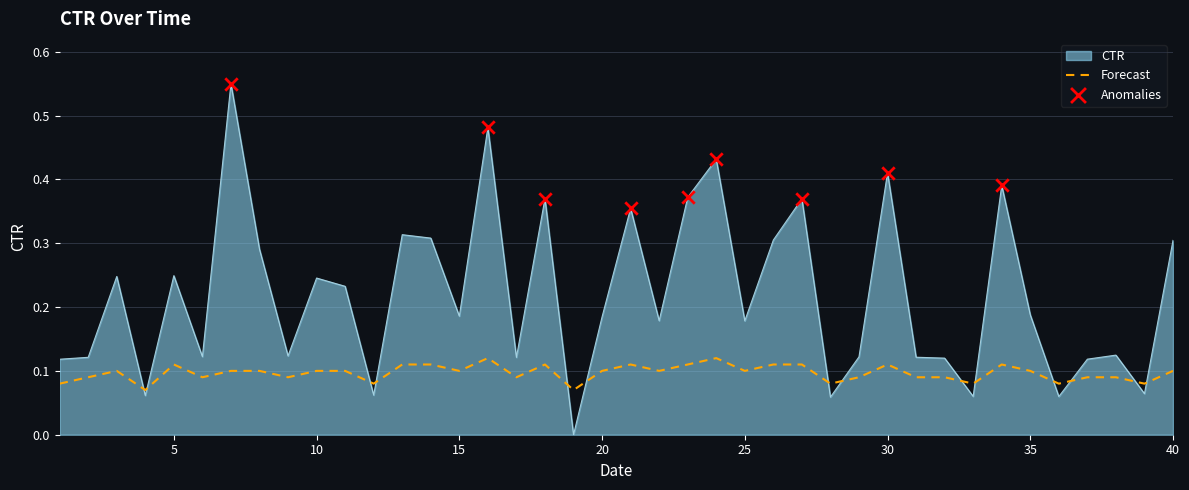

Which series has the largest total across all categories?

CTR